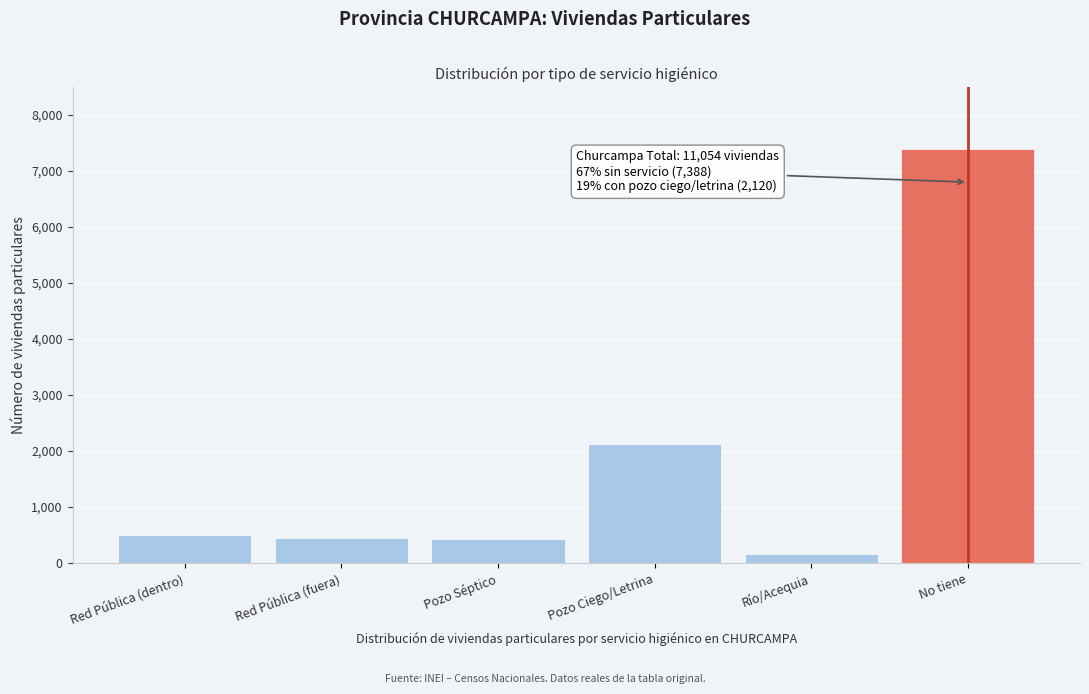

What is the label of the 1st bar from the right?

No tiene